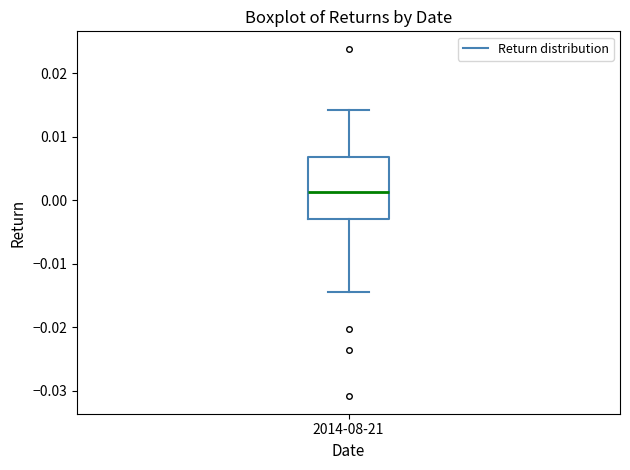

Read this box plot against the y-axis: the position of the median line, the range covered by the box, and the ends of both whiskers. The values are not printed on the chart, so give them approximately, as read against the axis.

median 0.001, box -0.003 to 0.007, whiskers -0.014 to 0.014